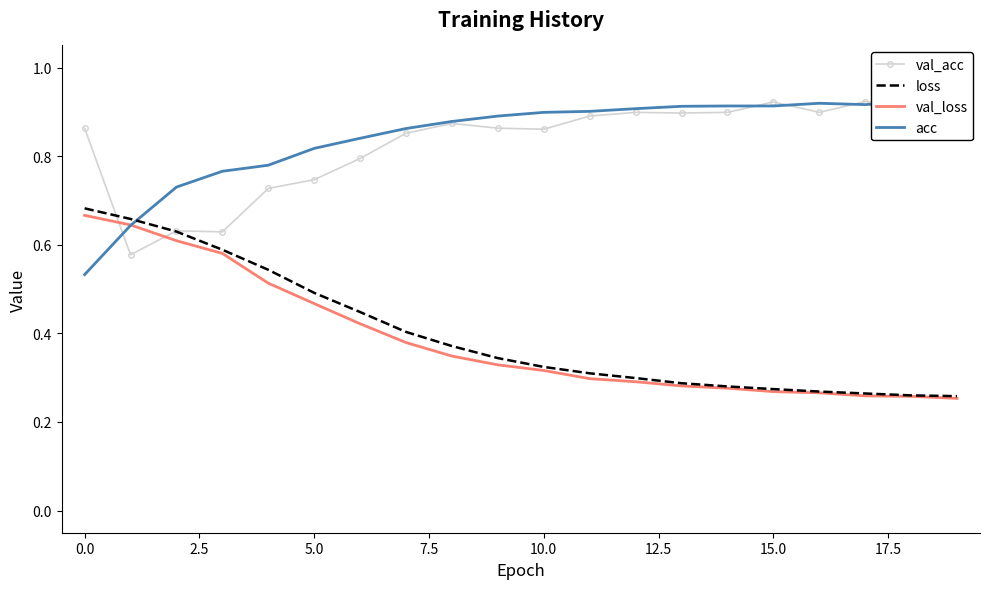

What is the sum of the loss values at 10 and 14?

0.6